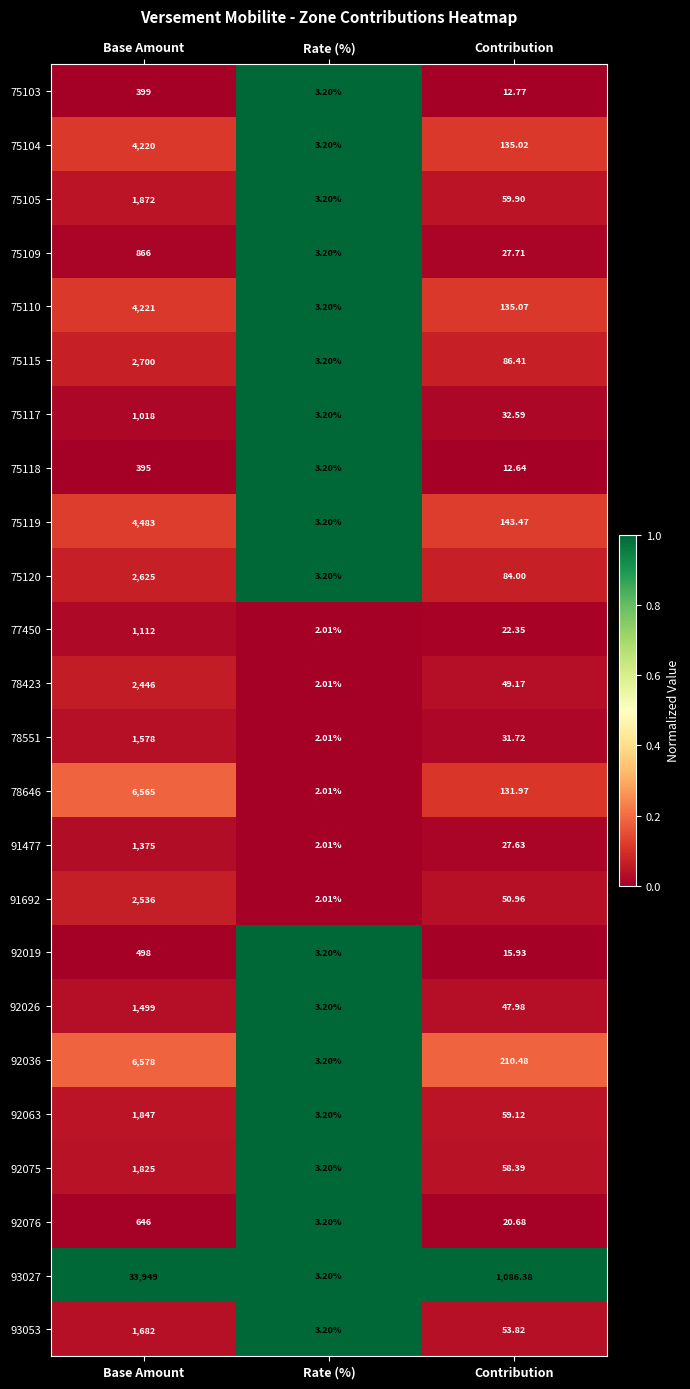

At which label is 91692 closest to 1269?

Contribution